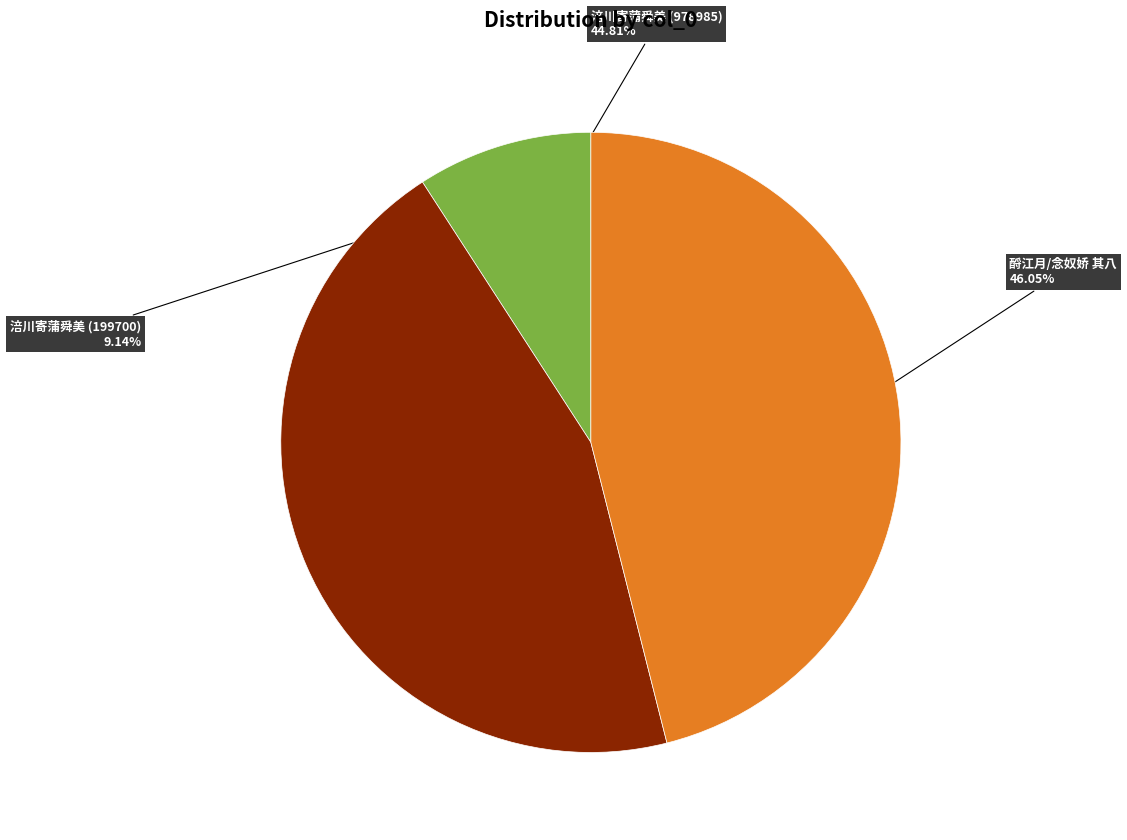

Is there any slice that represents more than half of the pie?

No